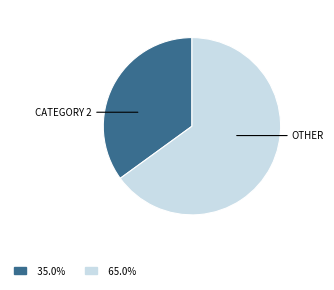

Is there a majority slice in this chart?

Yes